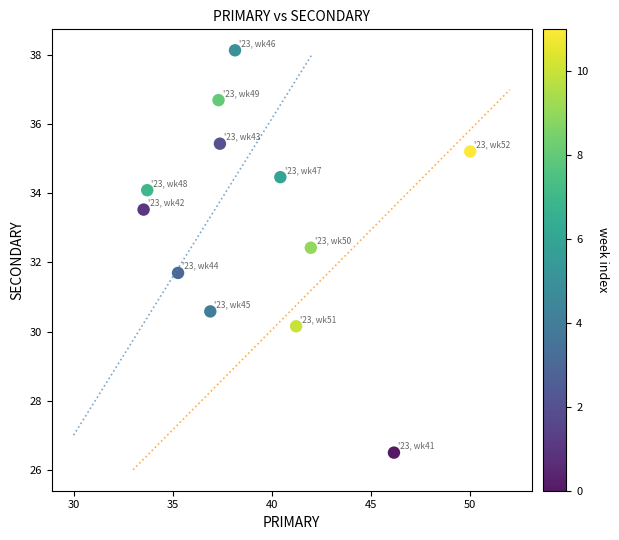

What is the average X value?

39.3